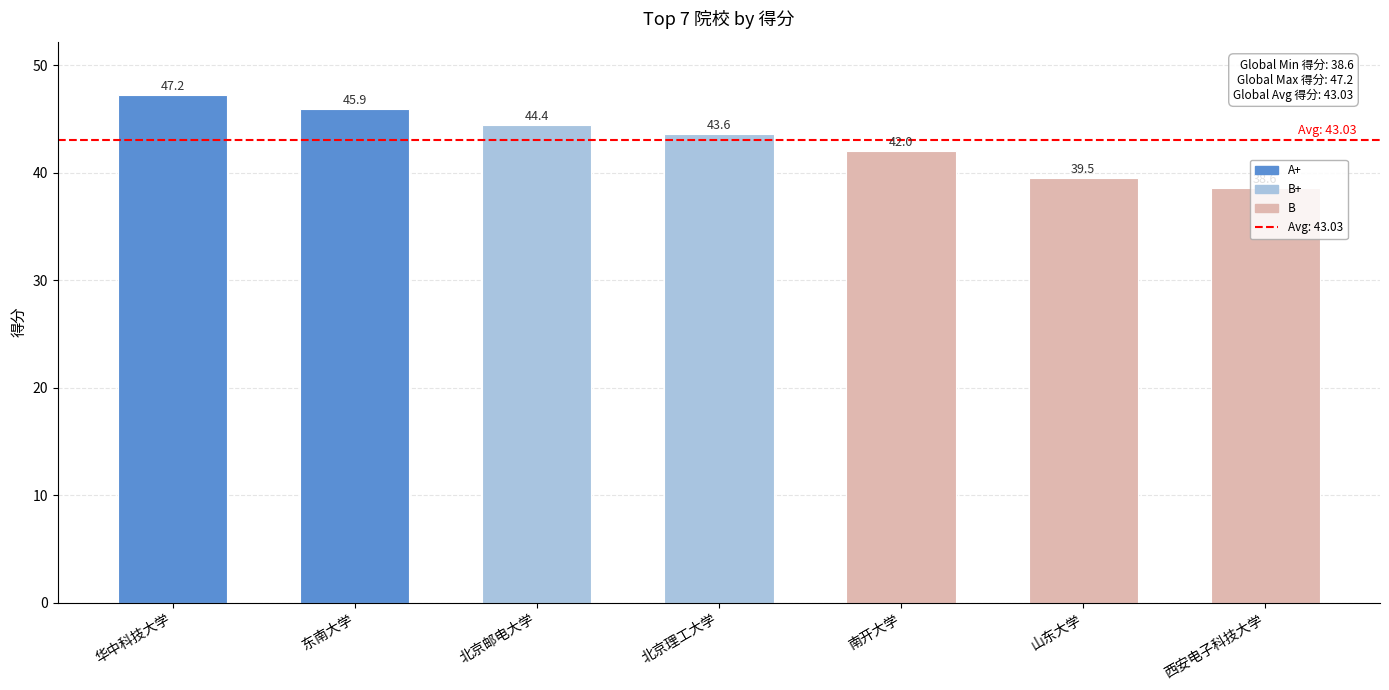

What position from the left is 北京理工大学?

4